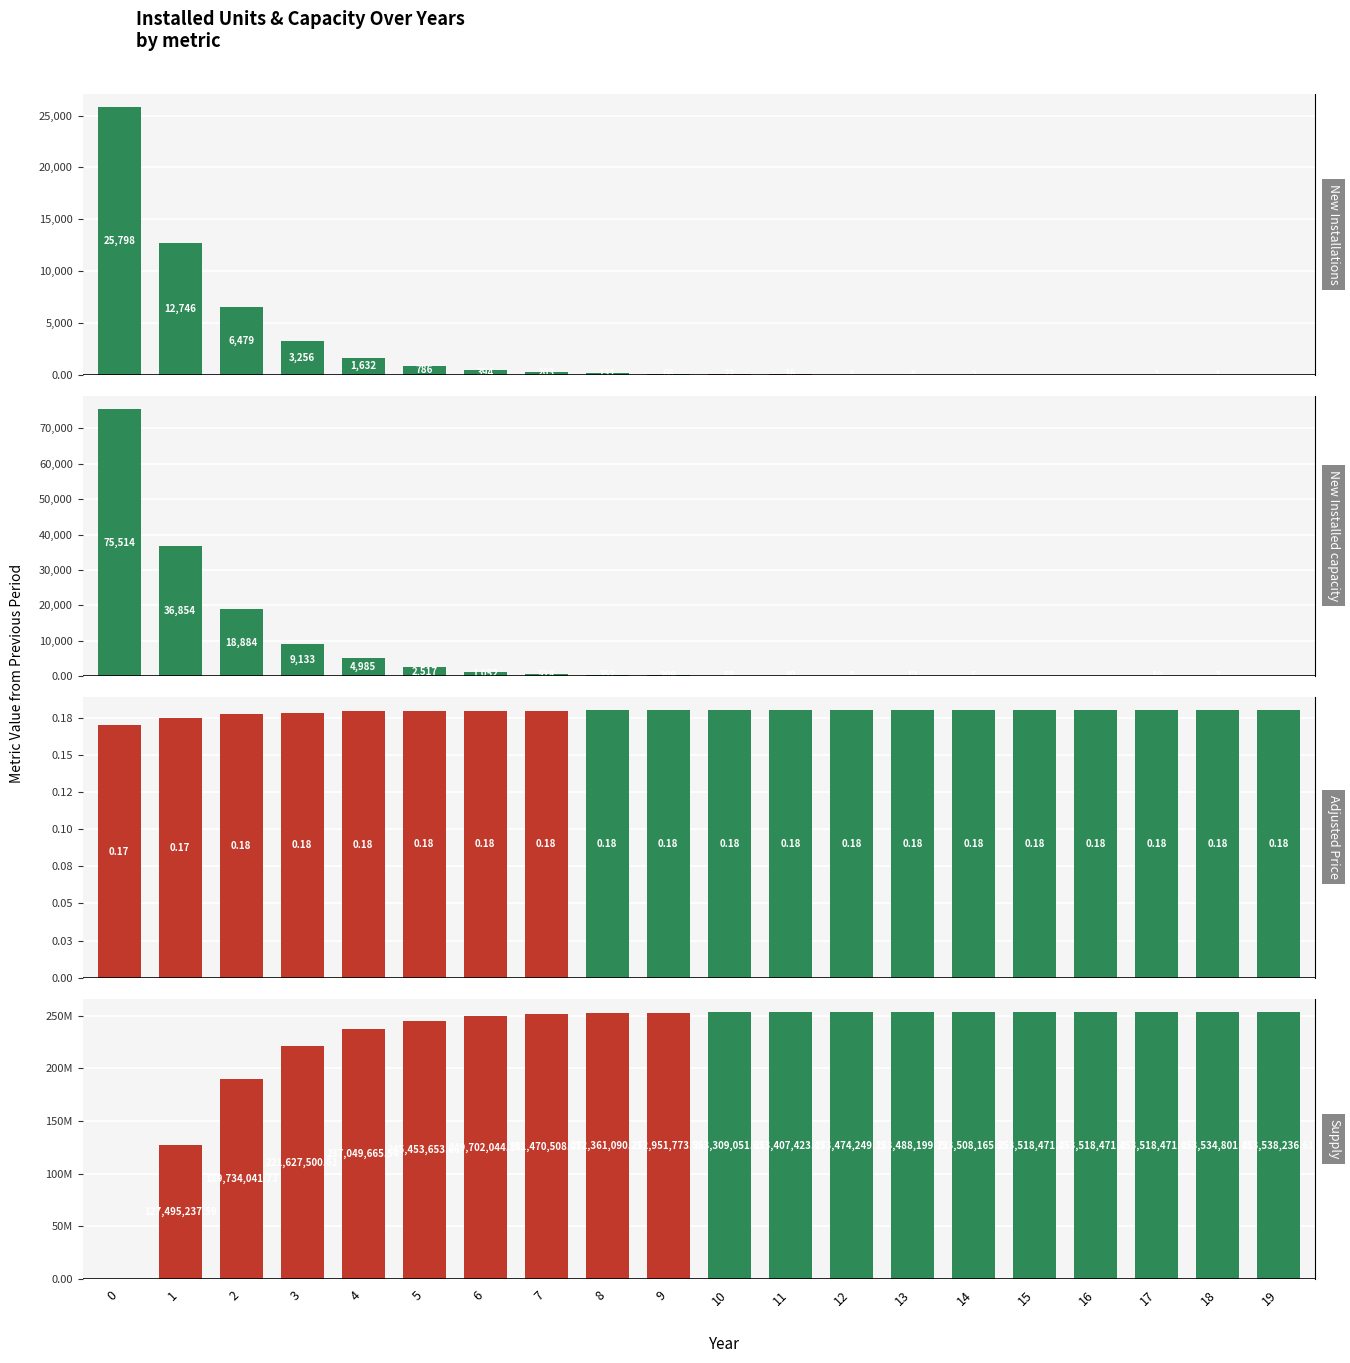

At which category does the chart reach its peak across all series?

19